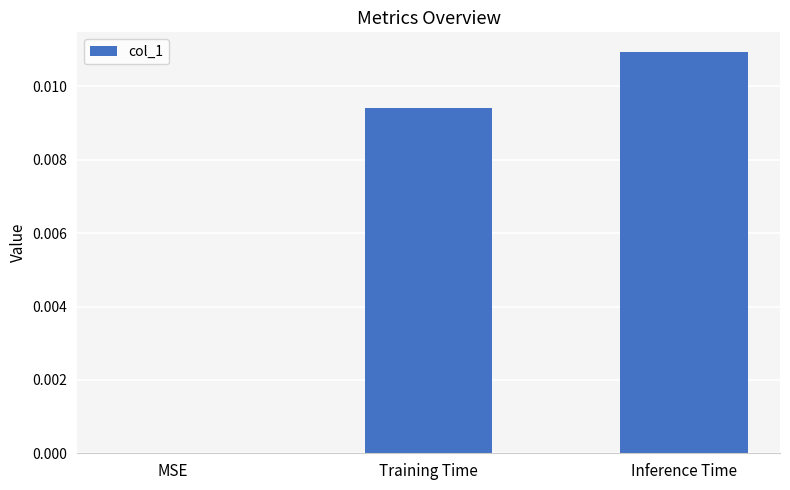

How many categories are shown in the chart?

3